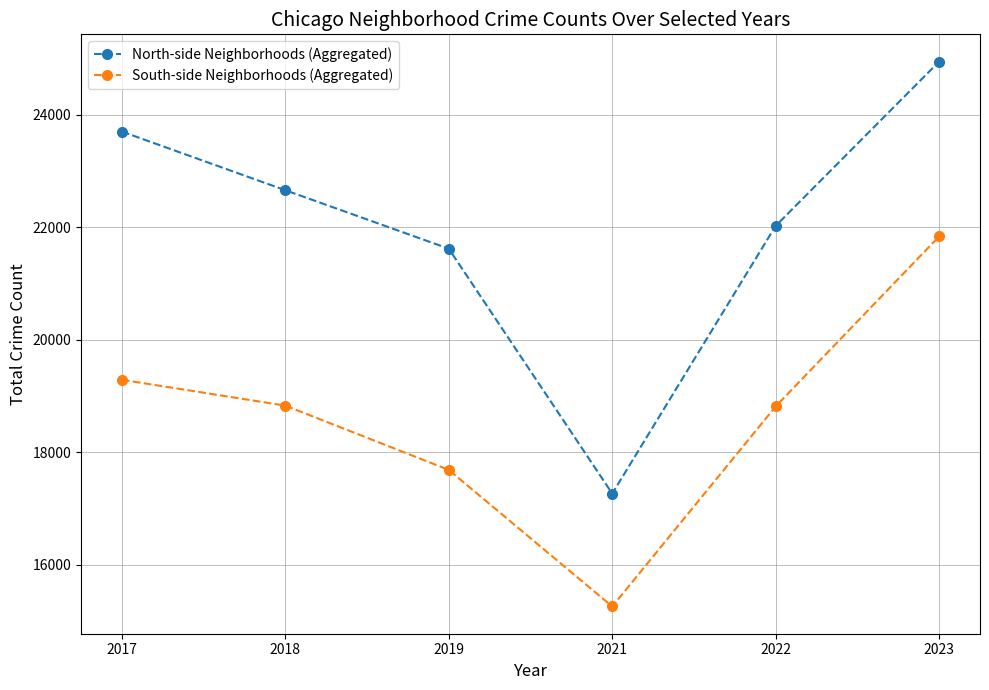

What is the total value across all series at 2022?

40837